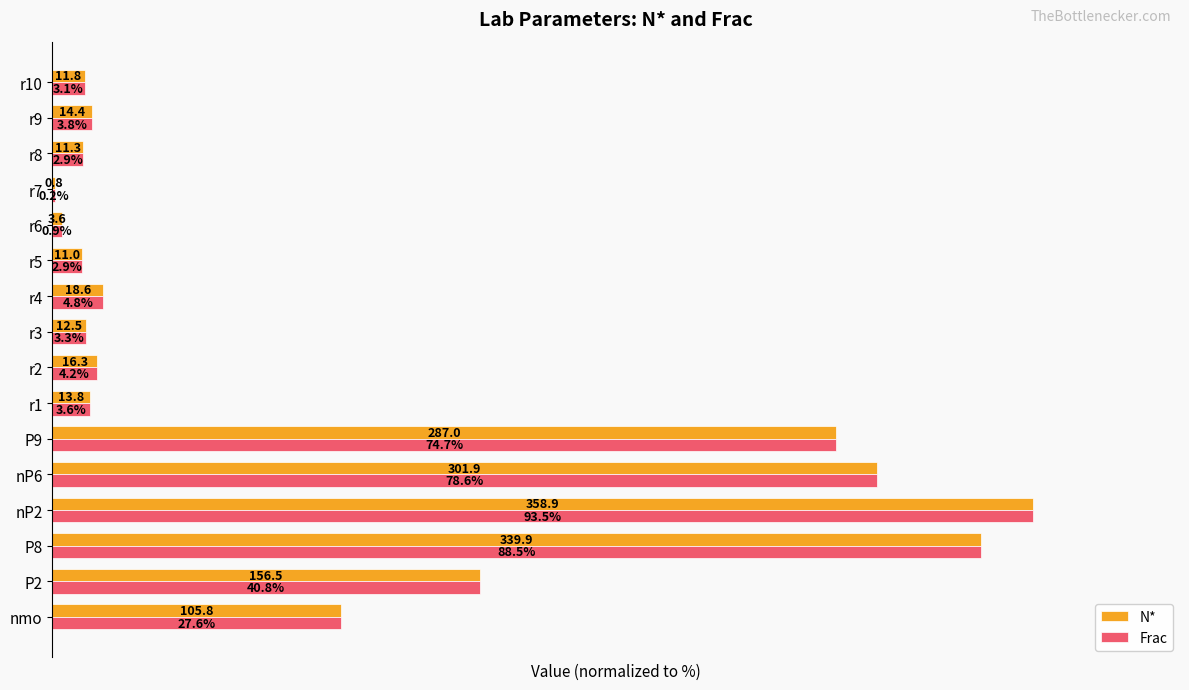

What are all the series names shown in the legend?

N*, Frac